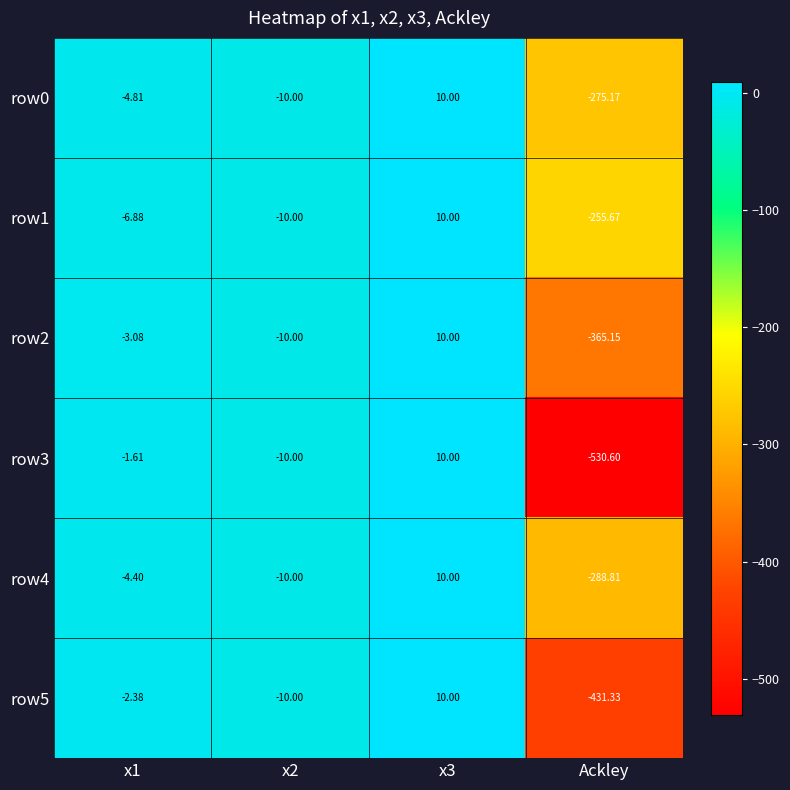

Count the number of categories in the chart.

4